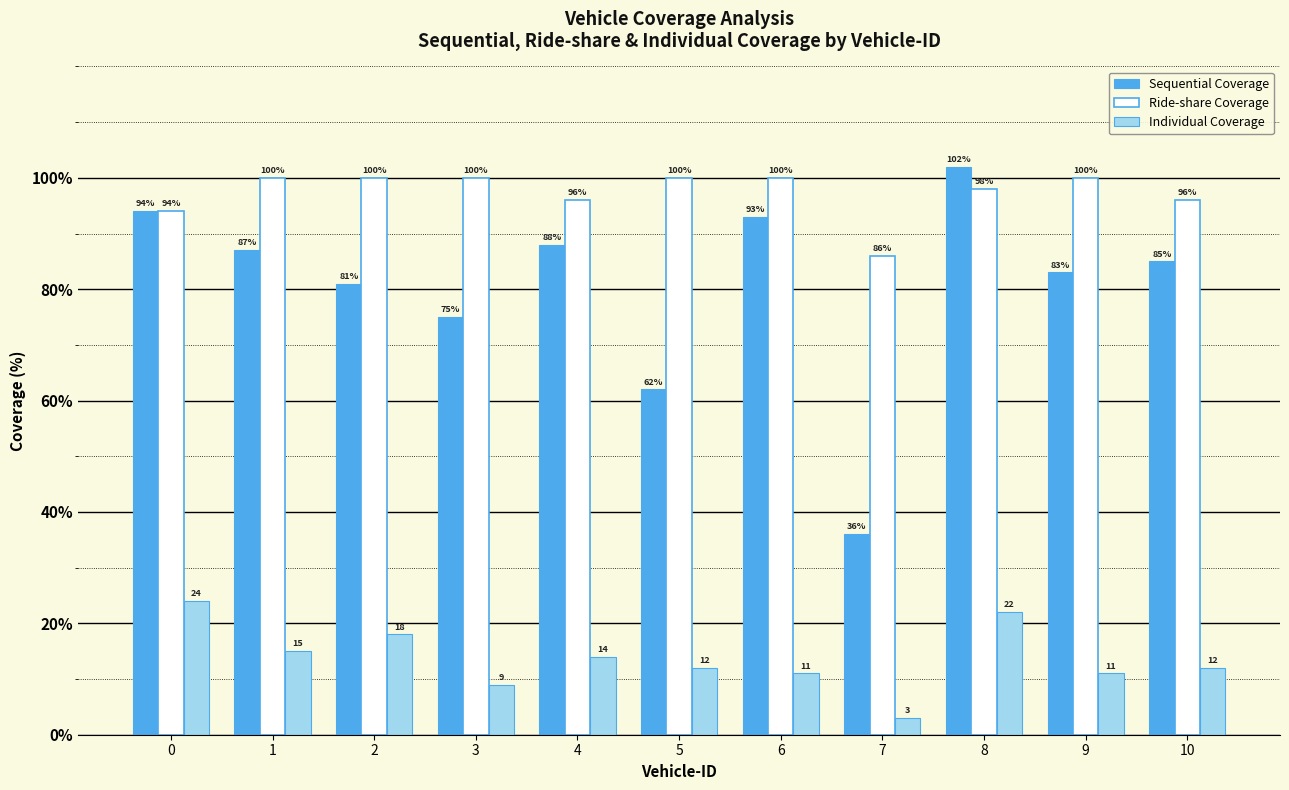

Is the value of Ride-share Coverage at 9 greater than the value of Individual Coverage at 7?

Yes